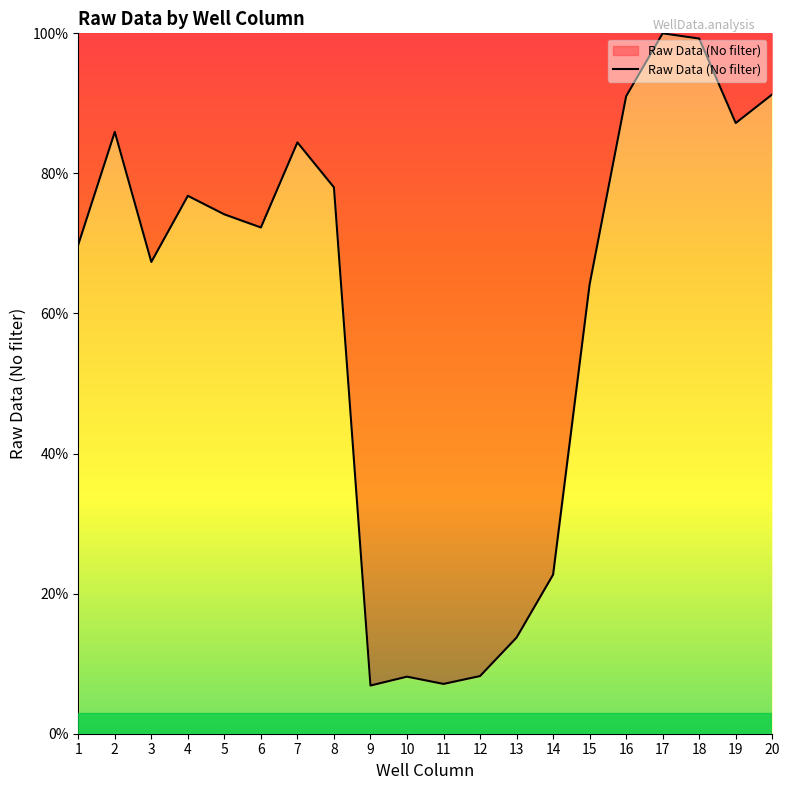

What is the approximate value at 18?

99.3